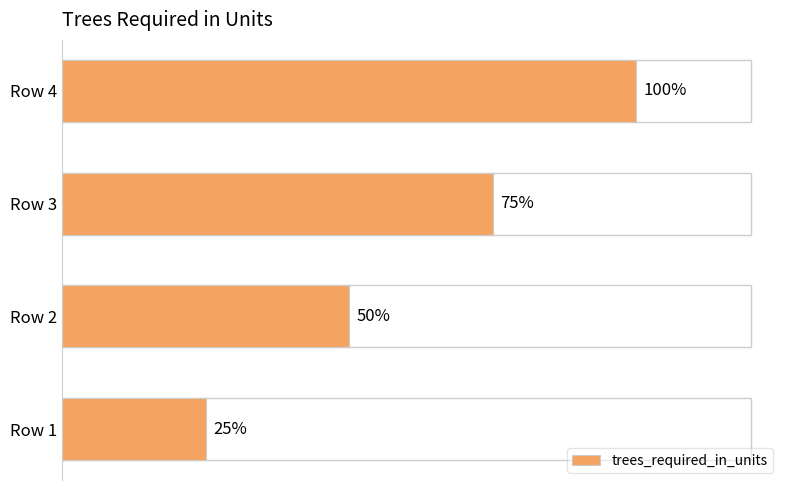

How many values are between 2 and 4?

3